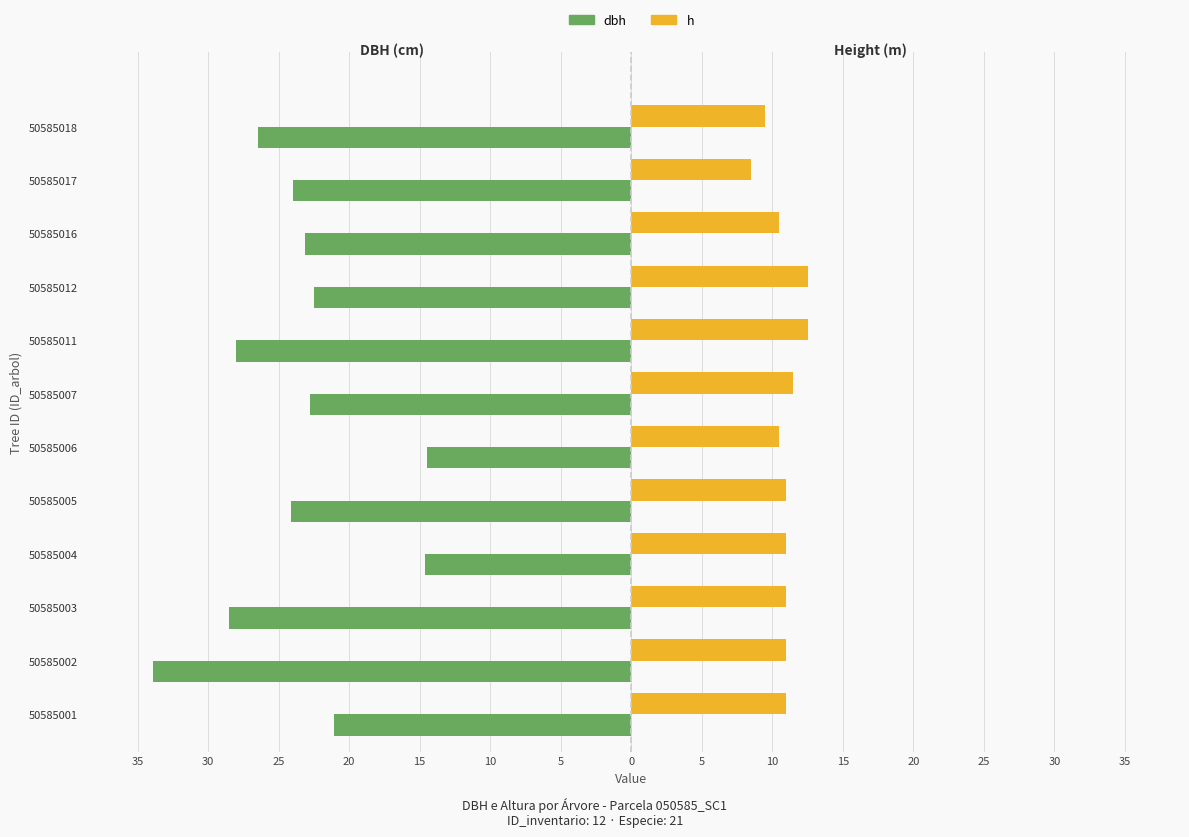

What are all the series names shown in the legend?

dbh, h